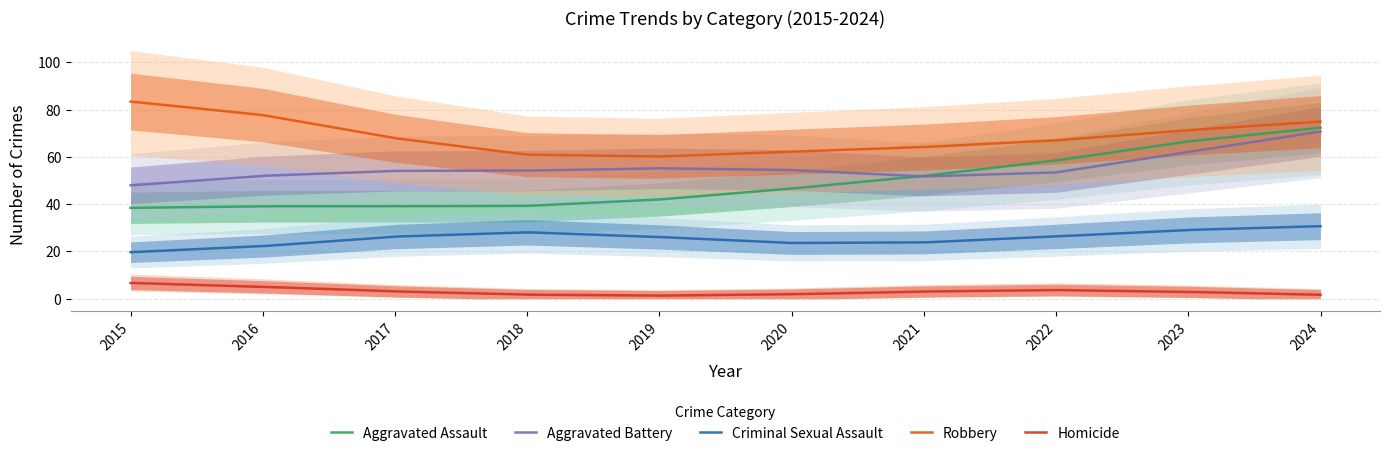

Count the number of data series in this chart.

5